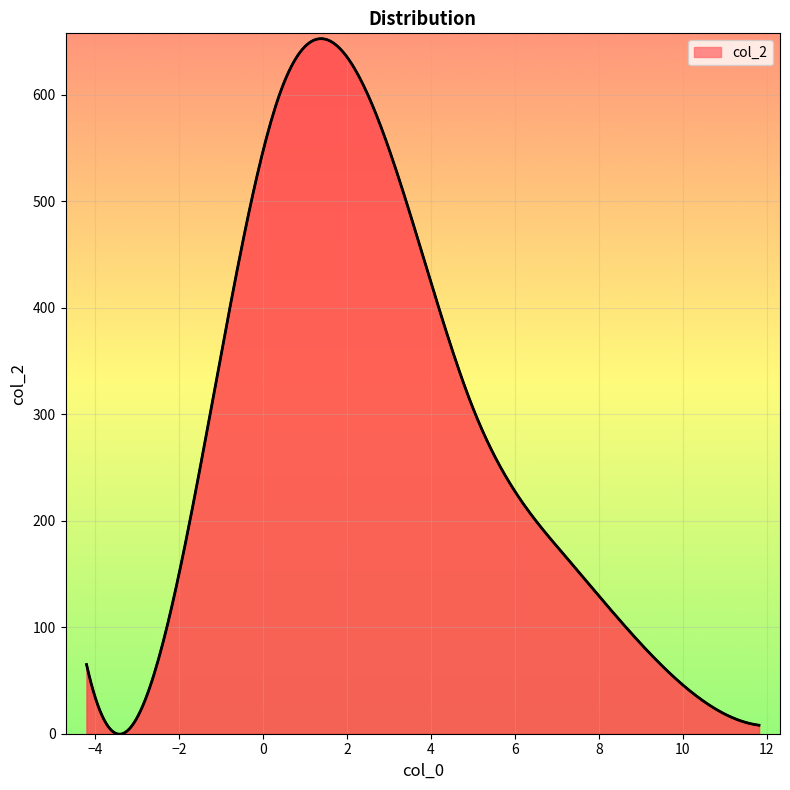

What is the difference between the maximum and minimum values?

653.2